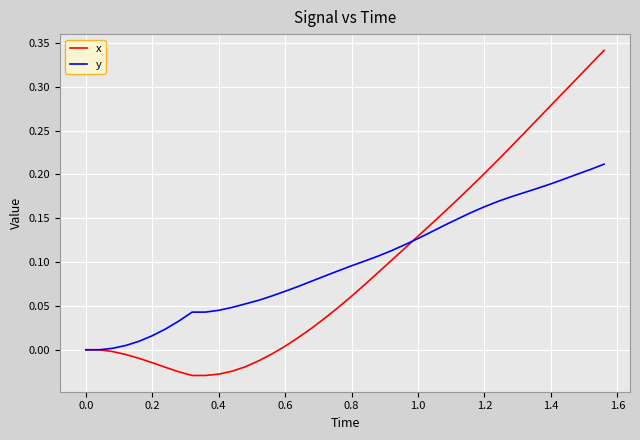

List the series in order of their peak value, lowest first.

y, x